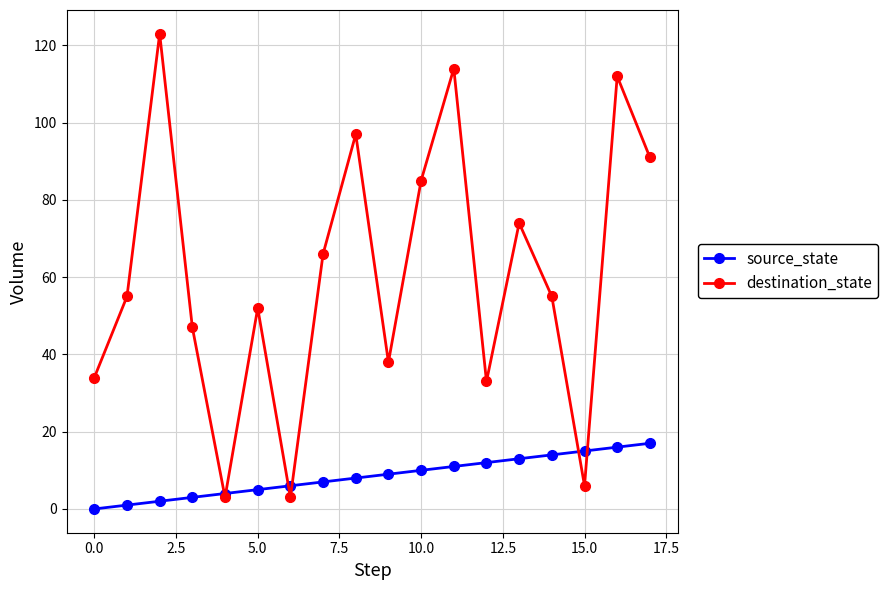

Which series has the largest total across all categories?

destination_state